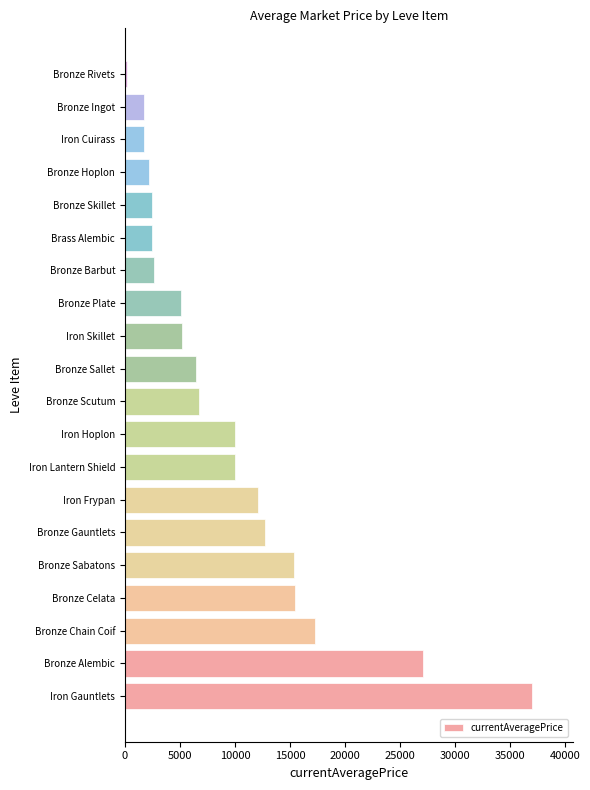

What is the difference between the second highest and second lowest values?

25409.1